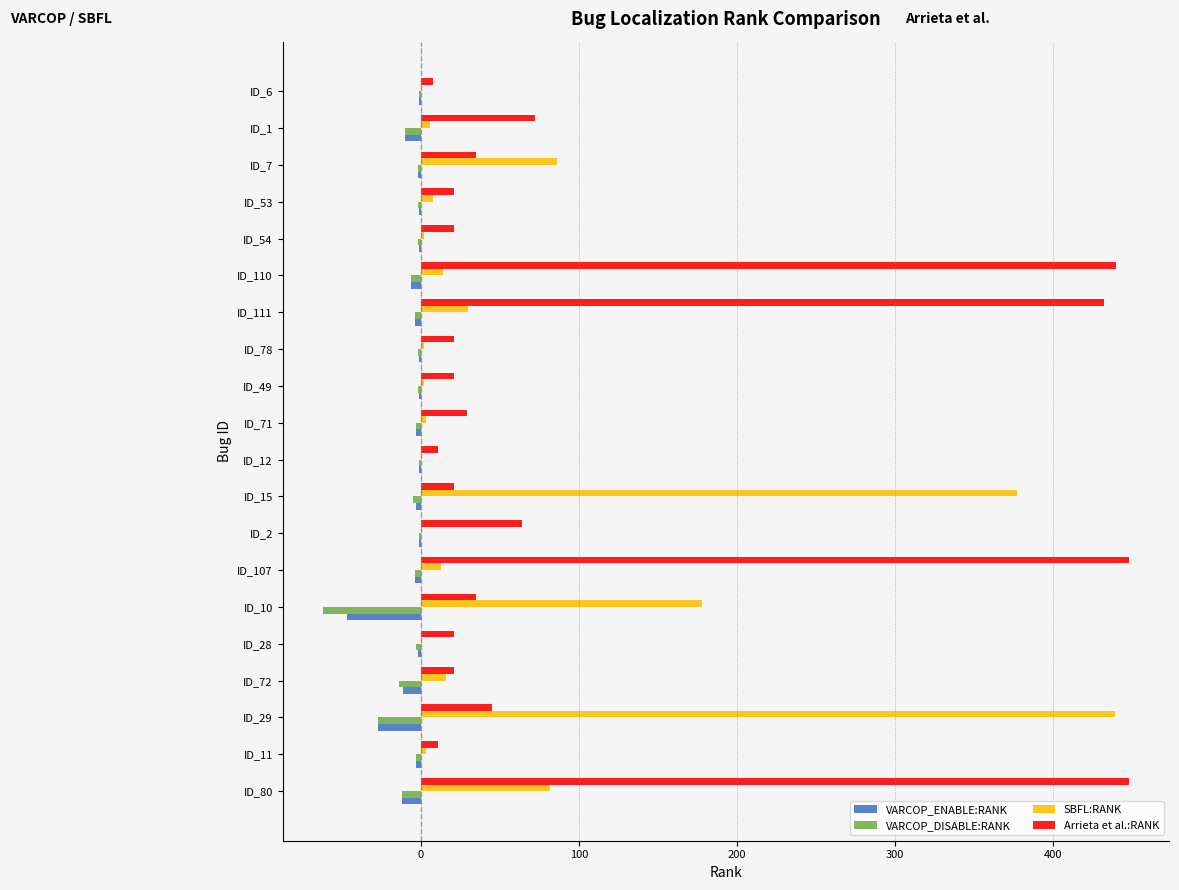

The VARCOP_ENABLE:RANK series shows -1 at ID_54. True or false?

True